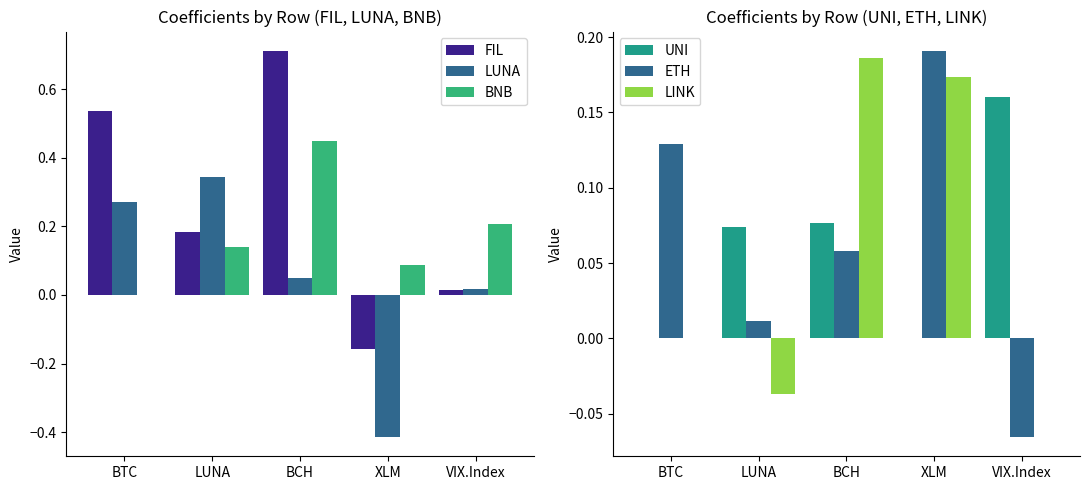

What is the difference between the highest and lowest values at VIX.Index?

0.3